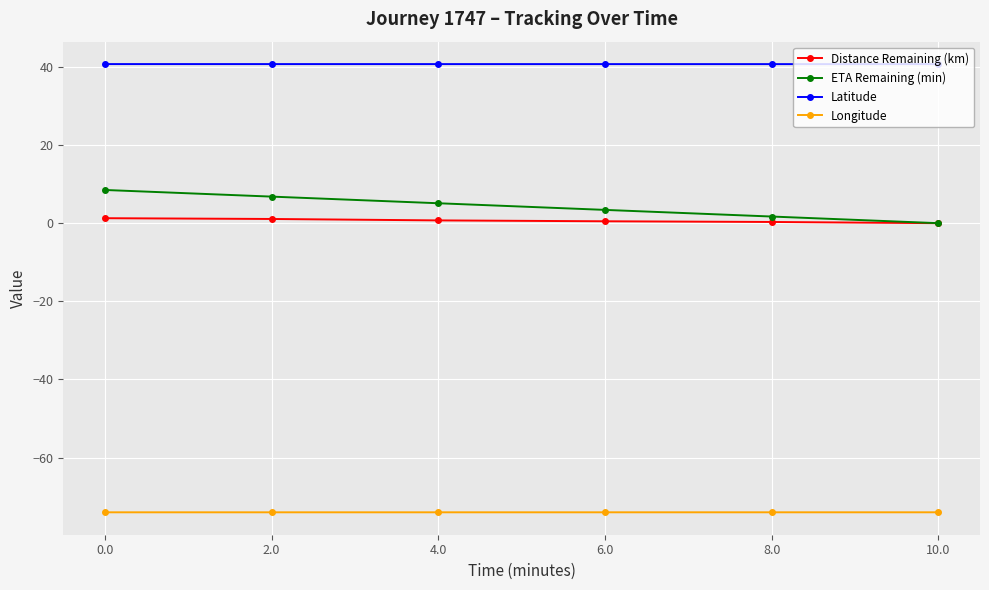

The value of Longitude at 4.0 is -74.0. True or false?

True